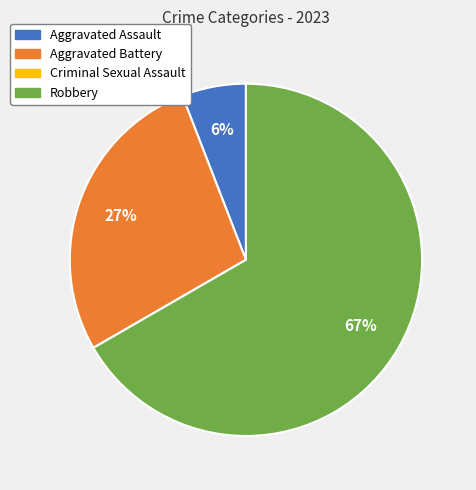

Is it true that Aggravated Battery is 27% of the pie?

True